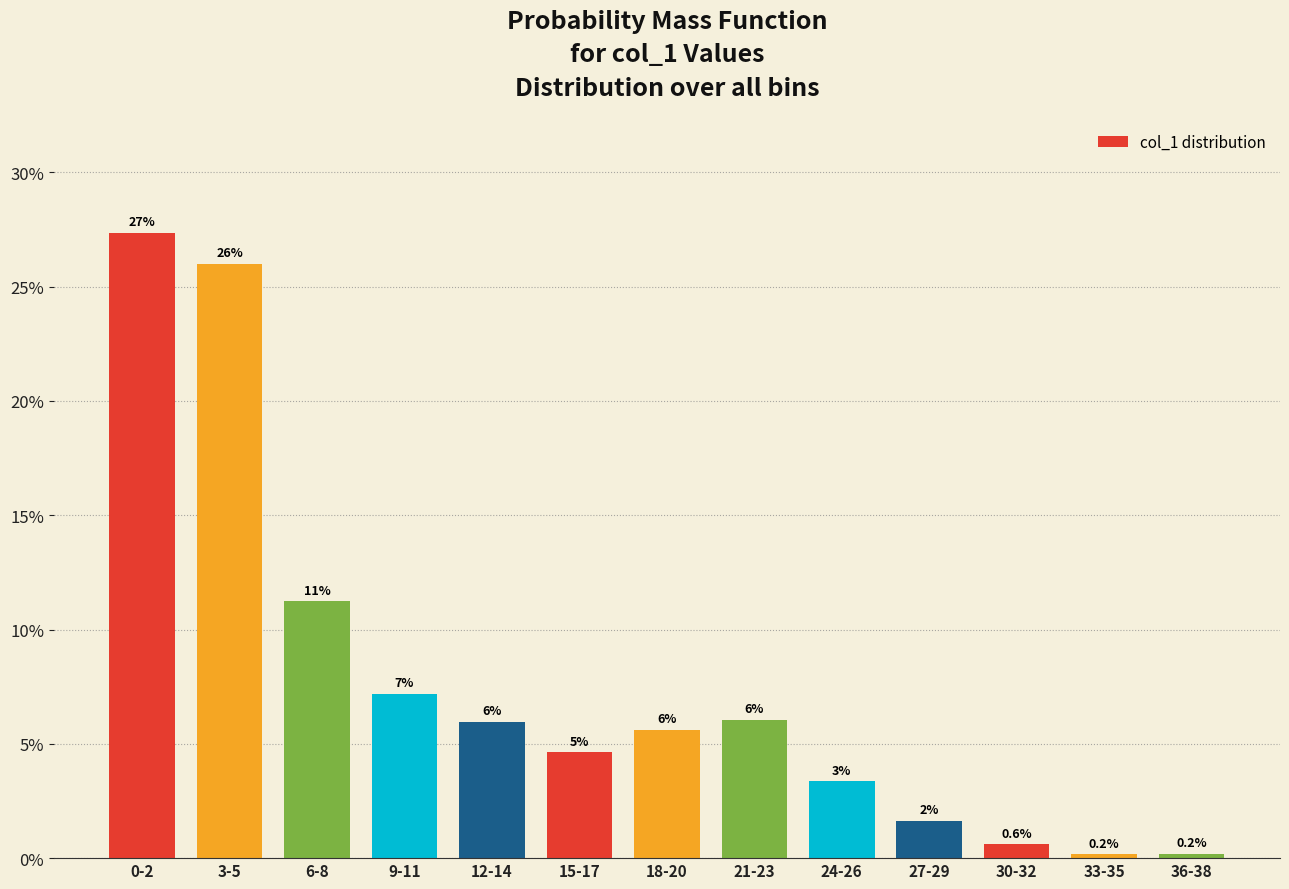

Where is the data nearest to the value 13?

6-8